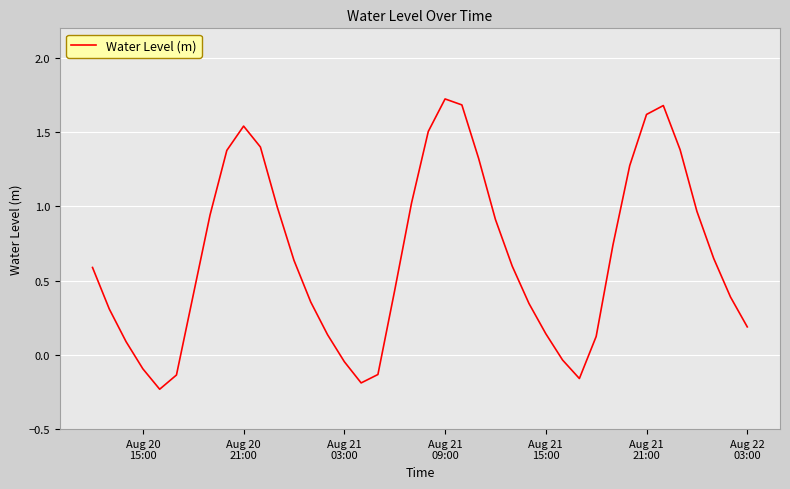

What is the maximum value shown in the chart?

1.7